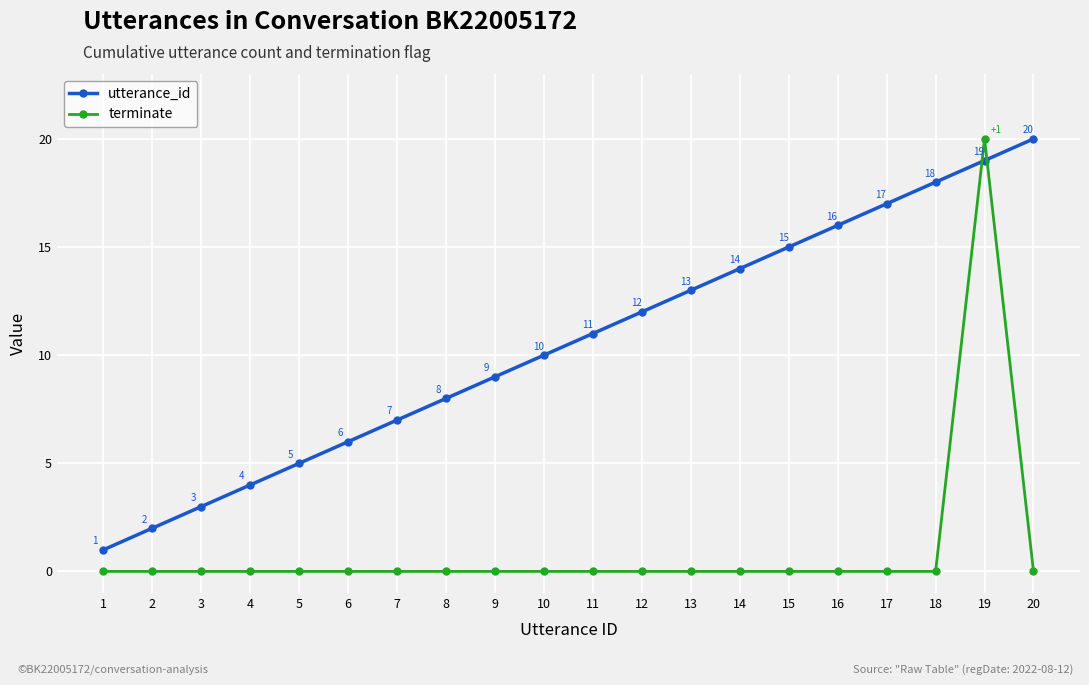

How many times do utterance_id and terminate cross each other?

2